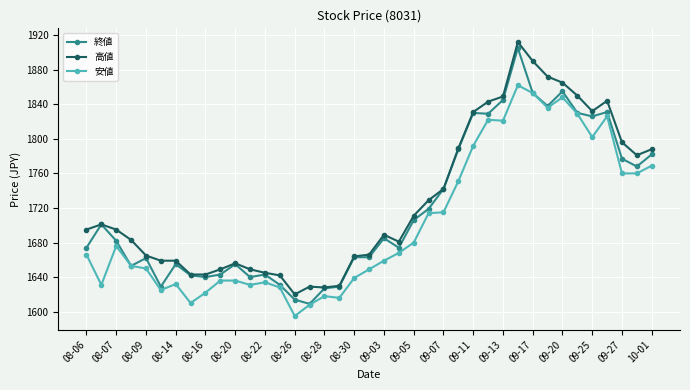

True or false: 高値 and 安値 intersect in this chart.

False